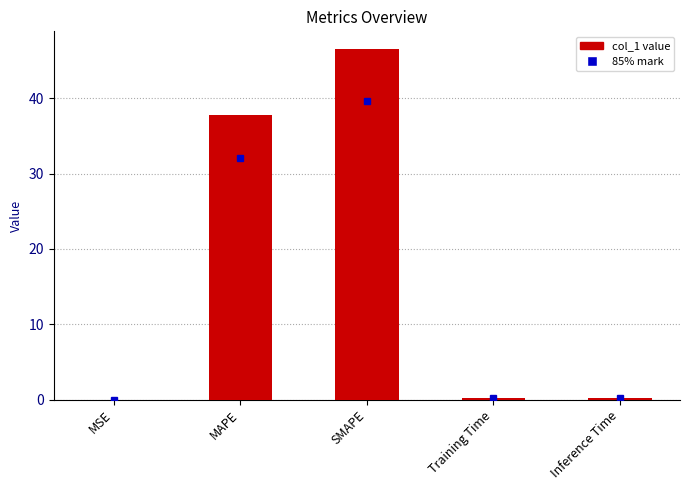

What is the maximum value shown in the chart?

46.6